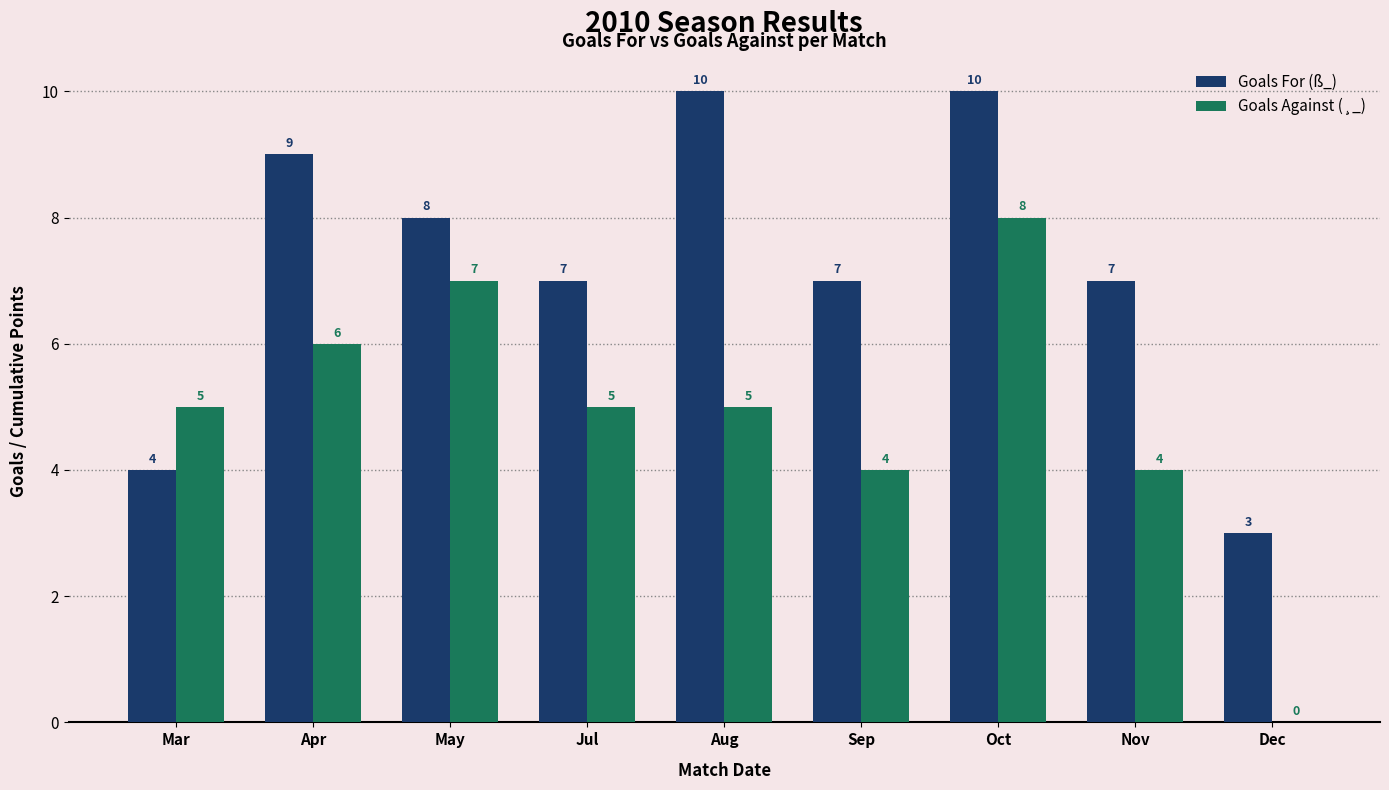

Is it true that Goals For (ß_) equals 4 at Mar?

True